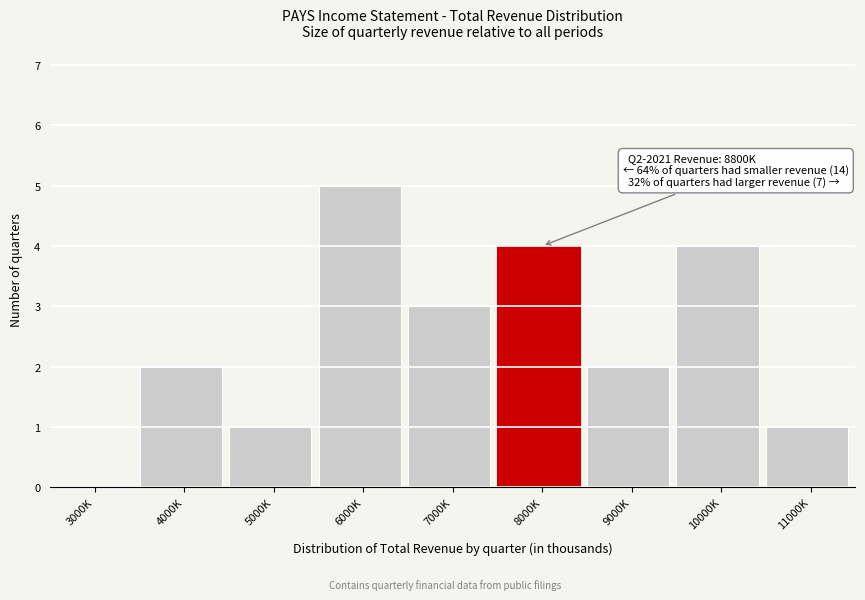

Reading right to left, extract all data points from this chart.

11000K=1	10000K=4	9000K=2	8000K=4	7000K=3	6000K=5	5000K=1	4000K=2	3000K=0